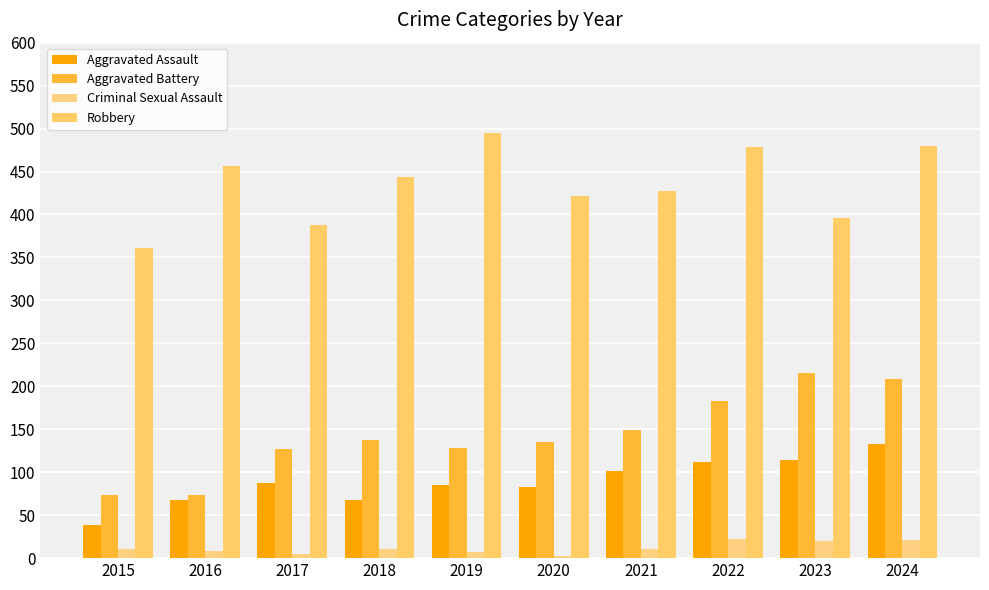

What is the lowest value of the Criminal Sexual Assault series?

3